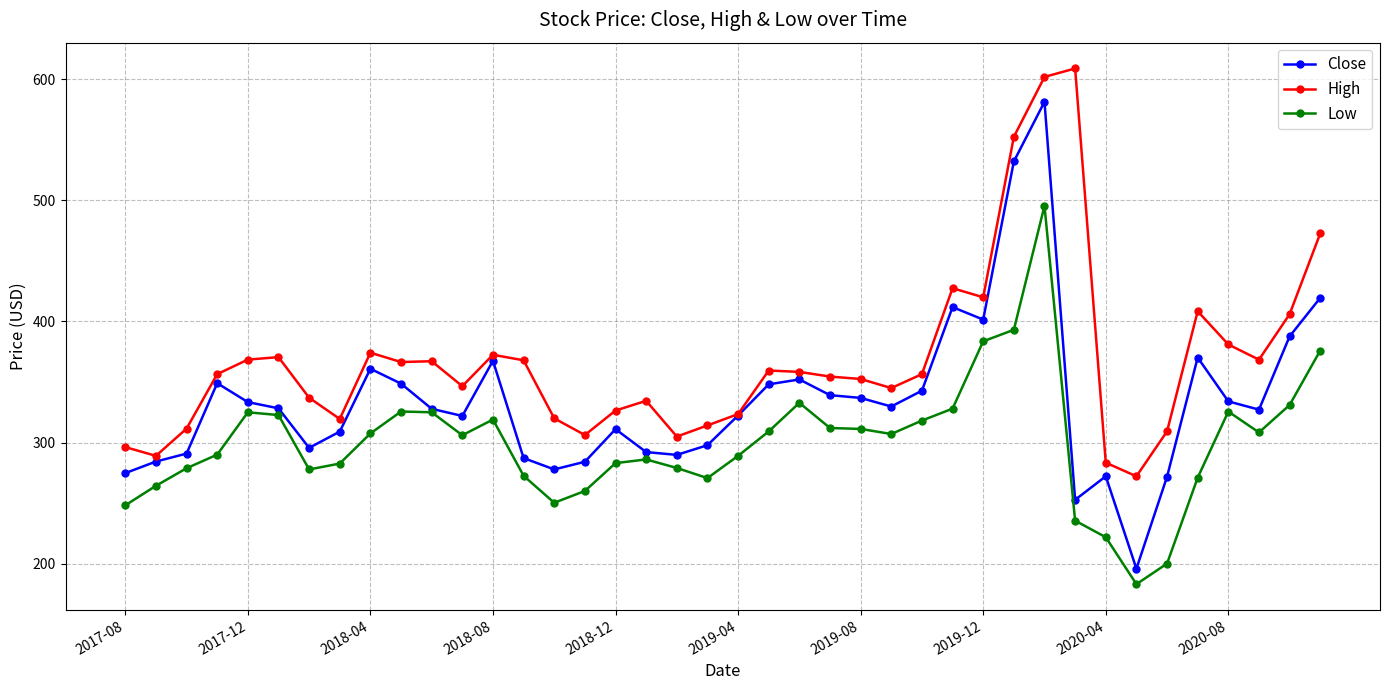

What are all the series names shown in the legend?

Close, High, Low